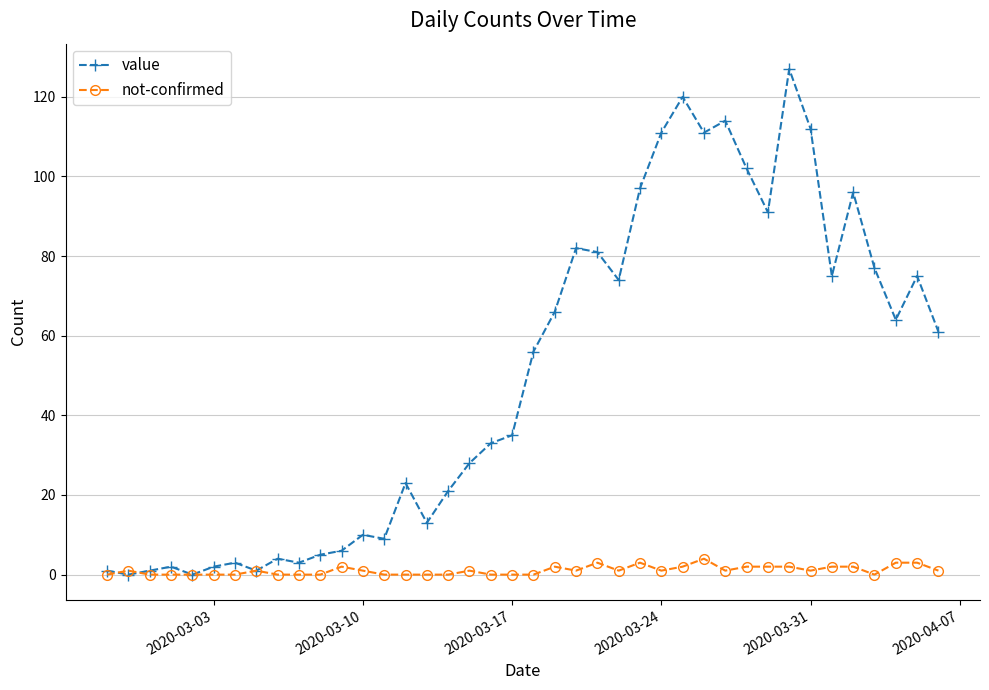

Which series has the widest spread of values?

value